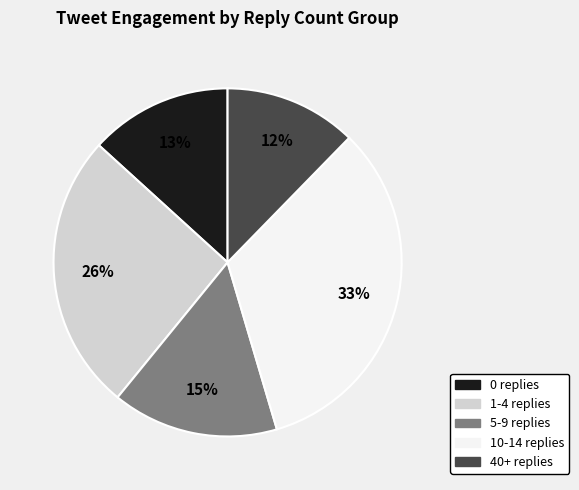

Rank the categories by value from lowest to highest.

40+ replies, 0 replies, 5-9 replies, 1-4 replies, 10-14 replies